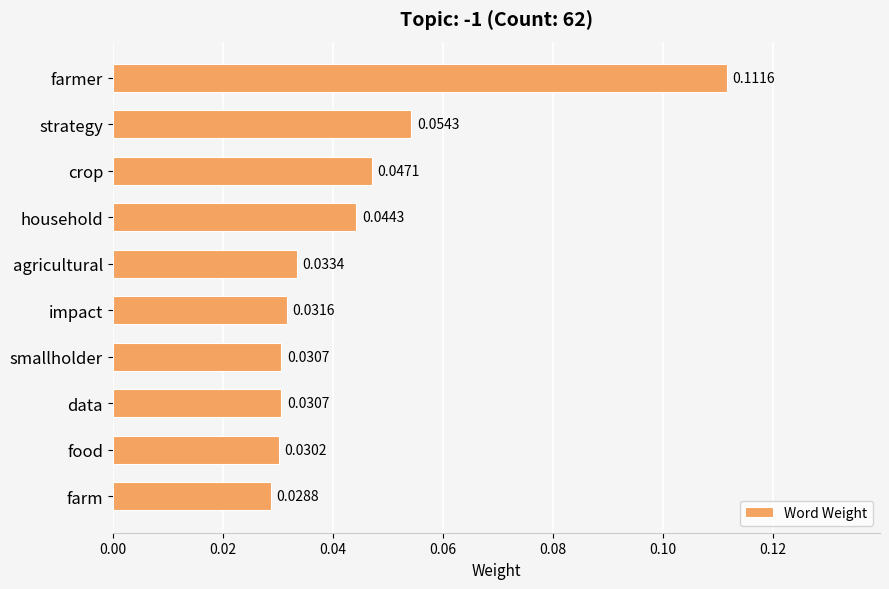

What is the label of the 8th bar from the top?

data